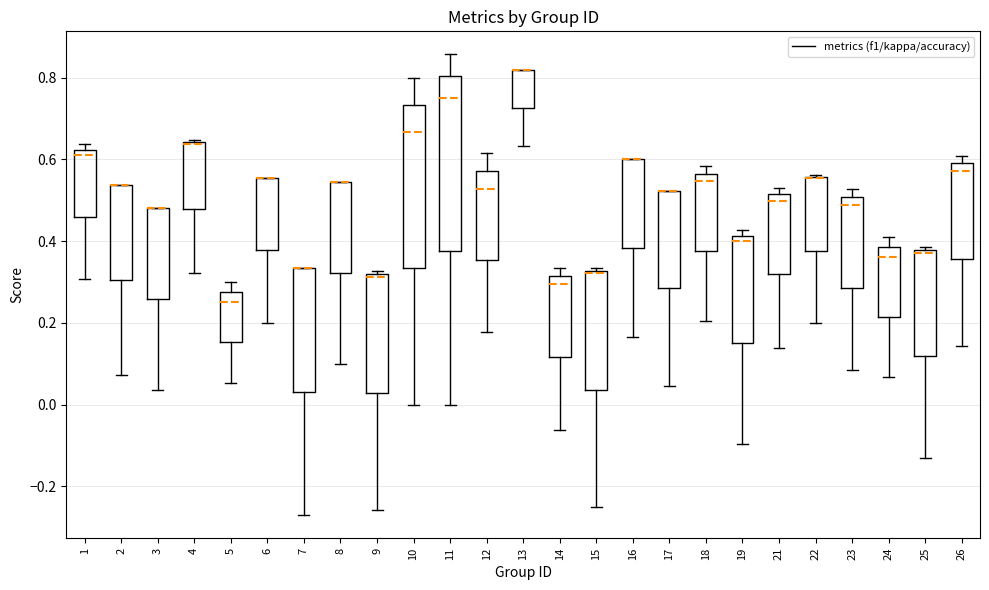

Reading left to right, transcribe this box plot: for each box, give where its median line is, the range the box spans, and where its two whiskers end, as read against the y-axis. The values are not printed on the chart, so give them approximately, as read against the axis.

1: median 0.62 (just below the box's upper edge), box 0.46 to 0.62, whiskers 0.30 to 0.64
2: median 0.54 (drawn on the box's upper edge), box 0.30 to 0.54, whiskers 0.08 to 0.54
3: median 0.48 (drawn on the box's upper edge), box 0.26 to 0.48, whiskers 0.04 to 0.48
4: median 0.64 (drawn on the box's upper edge), box 0.48 to 0.64, whiskers 0.32 to 0.64
5: median 0.26, box 0.16 to 0.28, whiskers 0.06 to 0.30
6: median 0.56 (drawn on the box's upper edge), box 0.38 to 0.56, whiskers 0.20 to 0.56
7: median 0.34 (drawn on the box's upper edge), box 0.04 to 0.34, whiskers -0.28 to 0.34
8: median 0.54 (drawn on the box's upper edge), box 0.32 to 0.54, whiskers 0.10 to 0.54
9: median 0.32 (just below the box's upper edge), box 0.02 to 0.32, whiskers -0.26 to 0.32 (just above the box's upper edge)
10: median 0.66, box 0.34 to 0.74, whiskers 0.00 to 0.80
11: median 0.76, box 0.38 to 0.80, whiskers 0.00 to 0.86
12: median 0.52, box 0.36 to 0.58, whiskers 0.18 to 0.62
13: median 0.82 (drawn on the box's upper edge), box 0.72 to 0.82, whiskers 0.64 to 0.82
14: median 0.30, box 0.12 to 0.32, whiskers -0.06 to 0.34
15: median 0.32, box 0.04 to 0.32, whiskers -0.24 to 0.34
16: median 0.60 (drawn on the box's upper edge), box 0.38 to 0.60, whiskers 0.16 to 0.60
17: median 0.52 (drawn on the box's upper edge), box 0.28 to 0.52, whiskers 0.04 to 0.52
18: median 0.54, box 0.38 to 0.56, whiskers 0.20 to 0.58
19: median 0.40, box 0.16 to 0.42, whiskers -0.10 to 0.42 (just above the box's upper edge)
21: median 0.50, box 0.32 to 0.52, whiskers 0.14 to 0.52 (just above the box's upper edge)
22: median 0.56 (drawn on the box's upper edge), box 0.38 to 0.56, whiskers 0.20 to 0.56
23: median 0.48, box 0.28 to 0.50, whiskers 0.08 to 0.52
24: median 0.36, box 0.22 to 0.38, whiskers 0.06 to 0.42
25: median 0.36, box 0.12 to 0.38, whiskers -0.14 to 0.38 (just above the box's upper edge)
26: median 0.58, box 0.36 to 0.60, whiskers 0.14 to 0.60 (just above the box's upper edge)